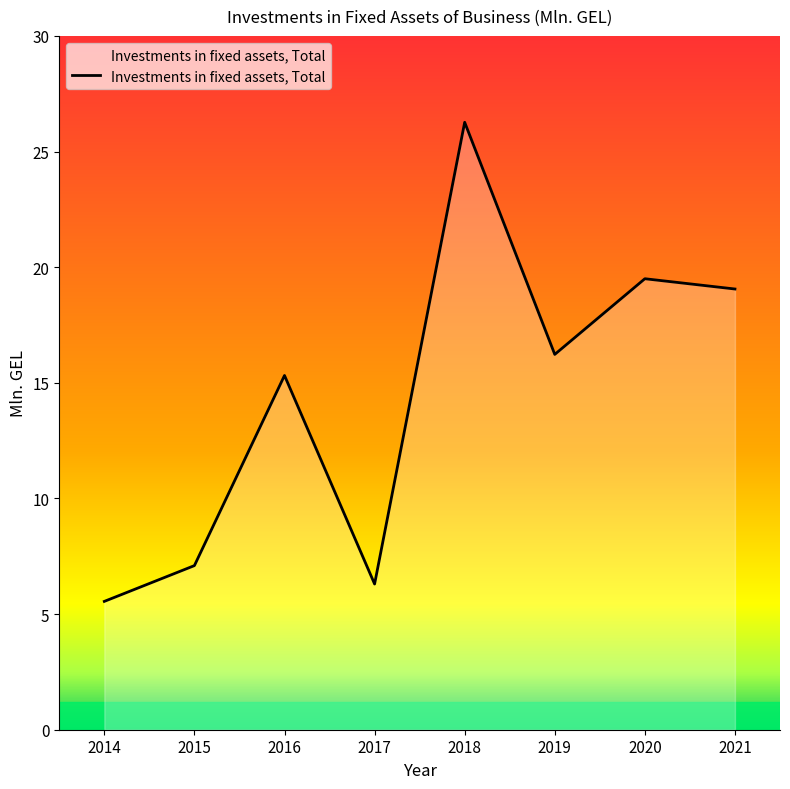

What is the difference between the values at 2015 and 2016?

8.2